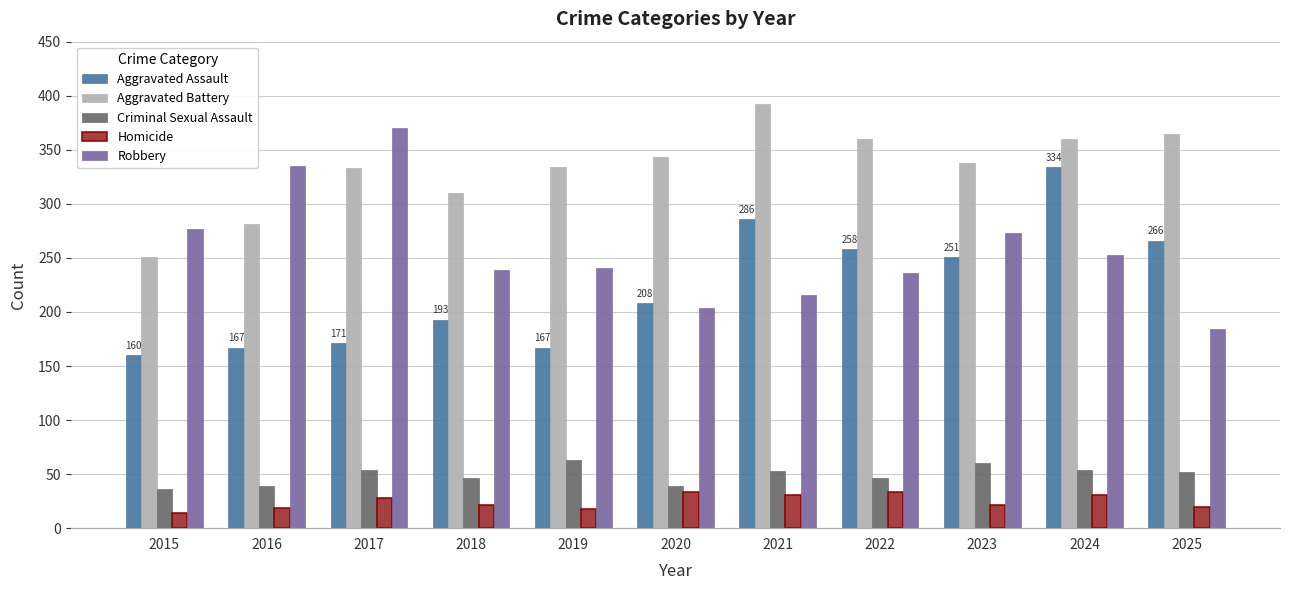

Between 2020 and 2024, which series saw the biggest shift?

Aggravated Assault